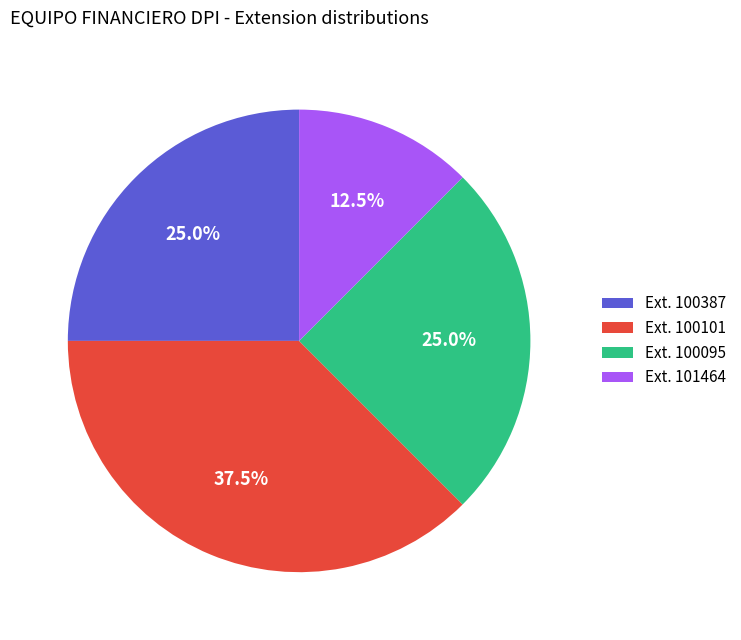

What is the smallest slice in the pie chart?

Ext. 101464